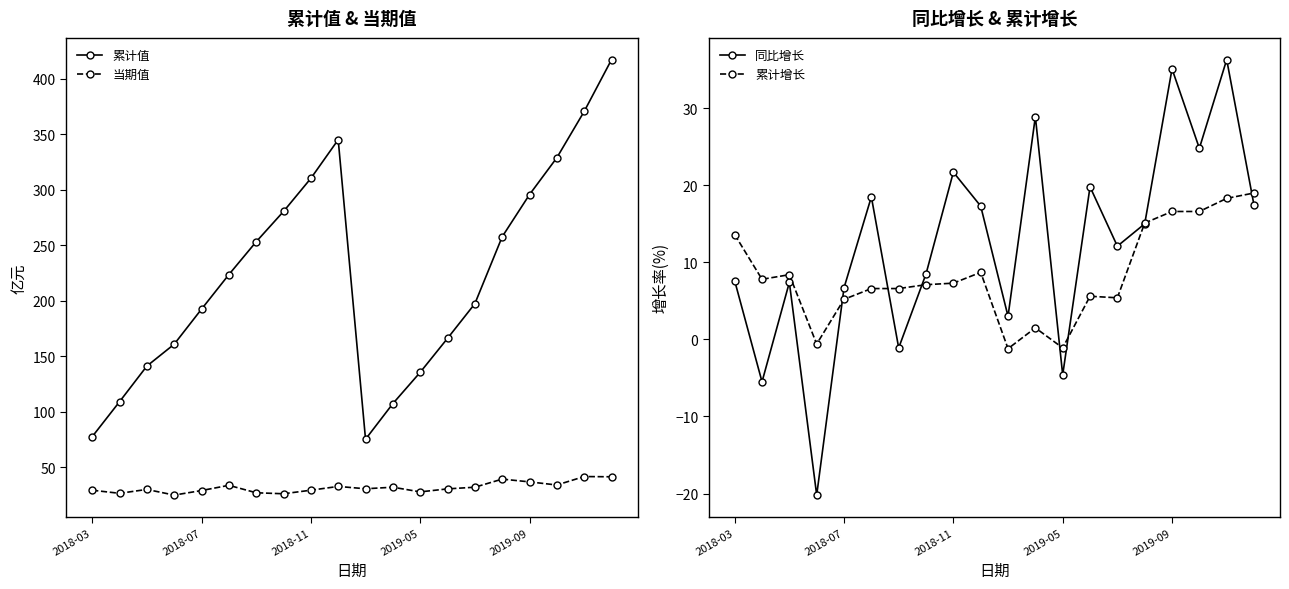

Is it true that 当期值 equals 37.0 at 2019-09?

True